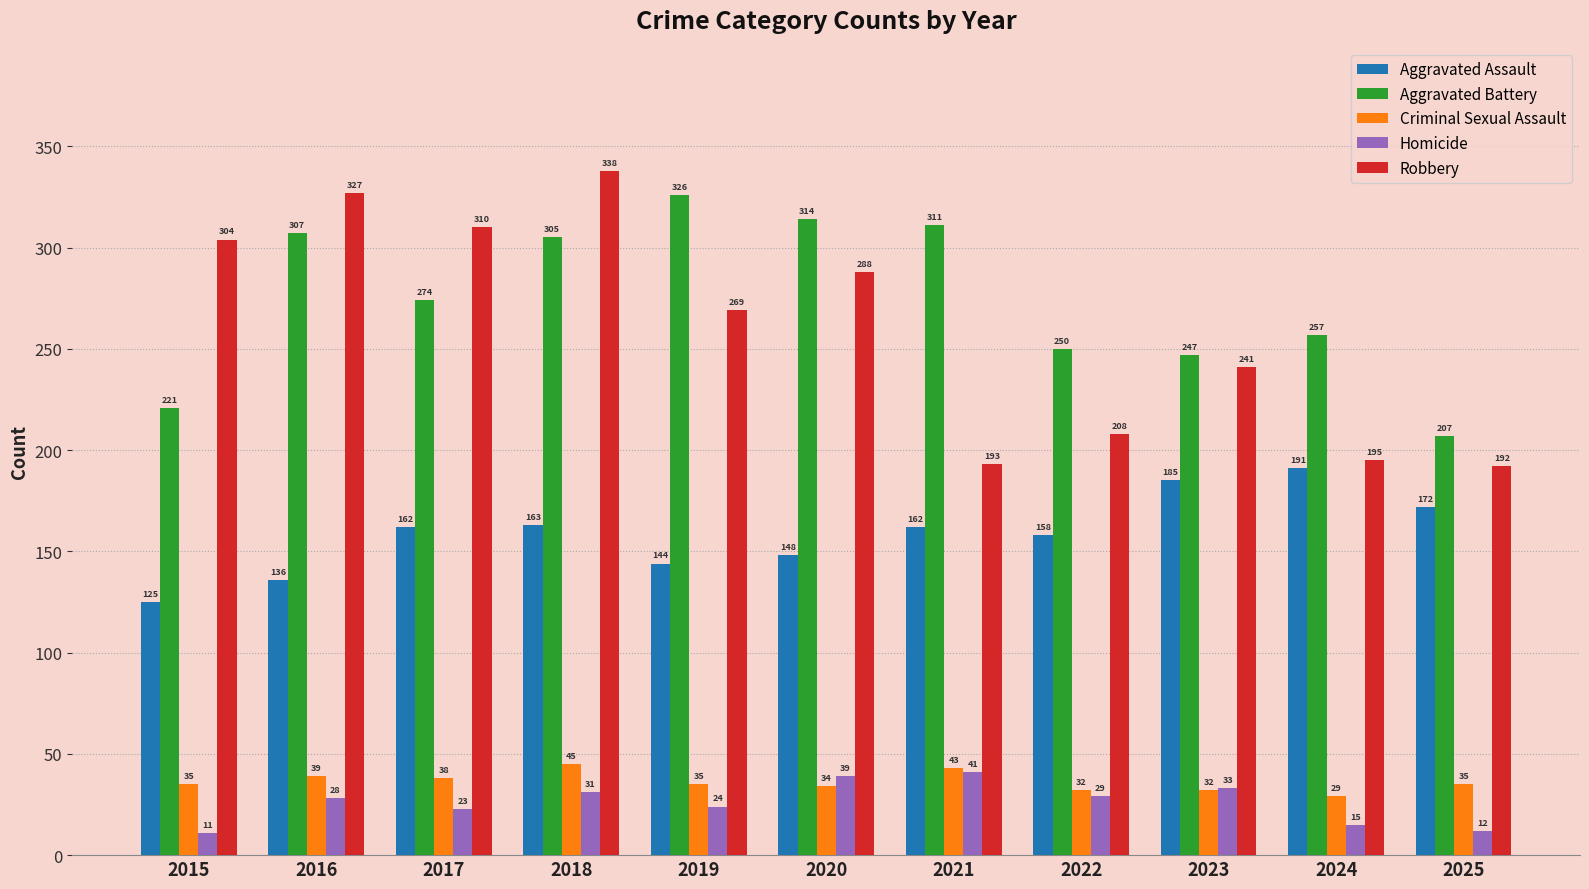

At which label is Robbery closest to 265?

2019